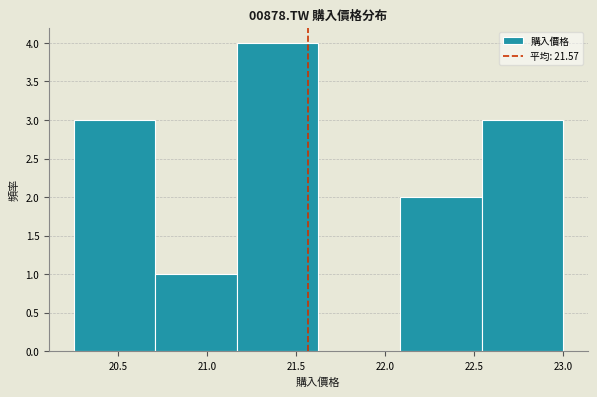

Reading left to right, list every bar in this chart as the range it spans on the x-axis followed by its height. Neither the bar edges nor the heights are printed on the chart, so give them approximately, as read against the axes.

20.25 to 20.70: 3
20.70 to 21.15: 1
21.15 to 21.65: 4
21.65 to 22.10: 0
22.10 to 22.55: 2
22.55 to 23.00: 3